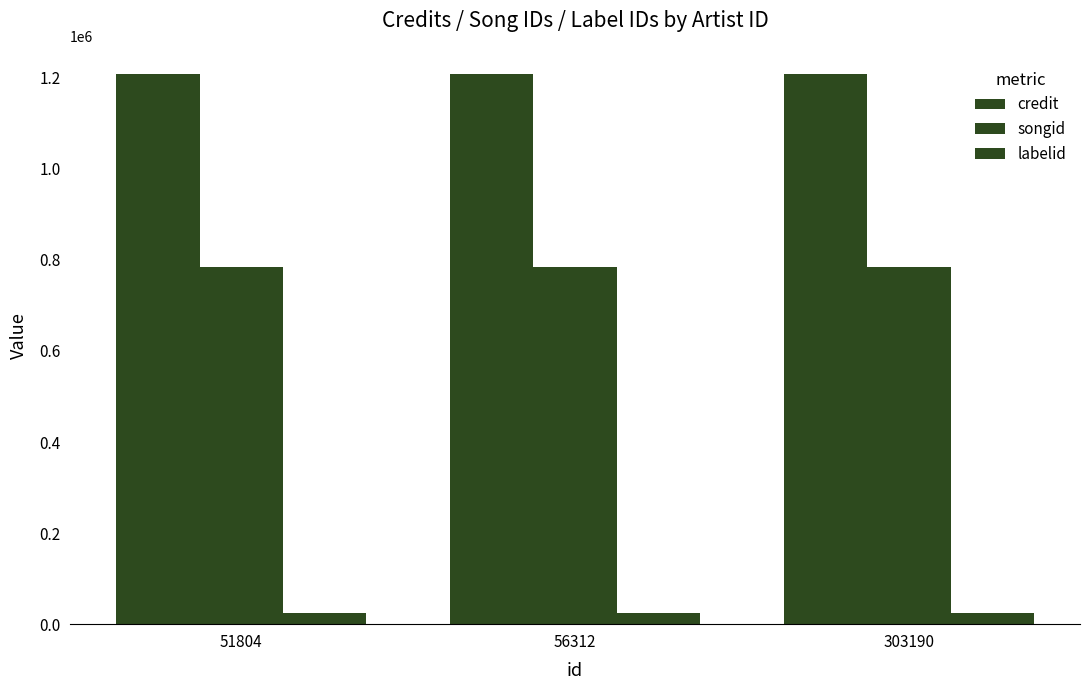

What is the difference between the highest and lowest values at 51804?

1184480